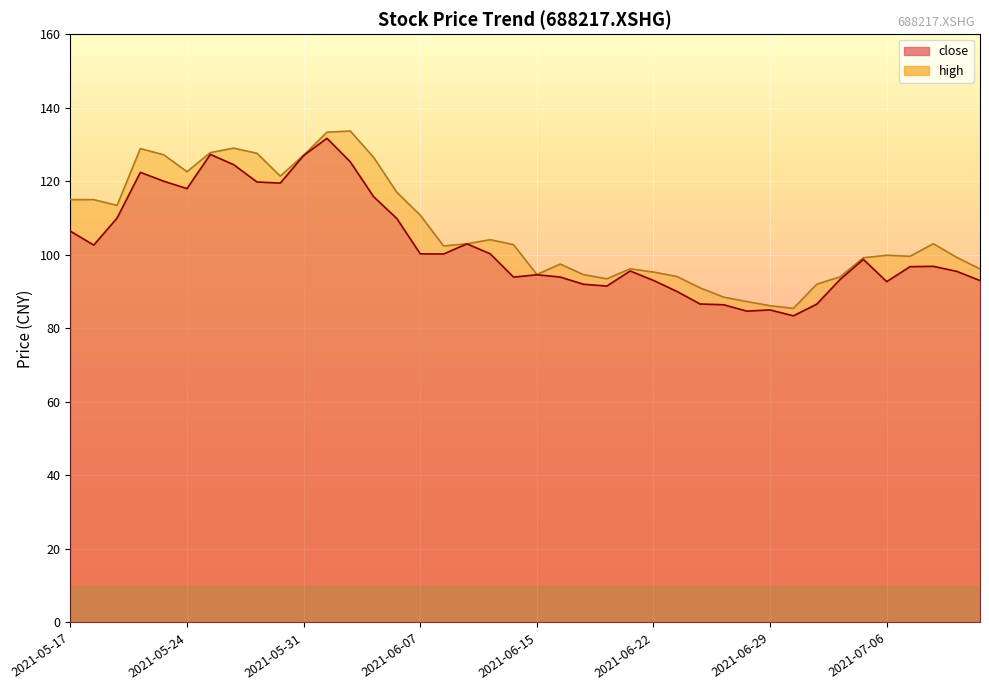

What is the label of the 1st point from the left?

2021-05-17